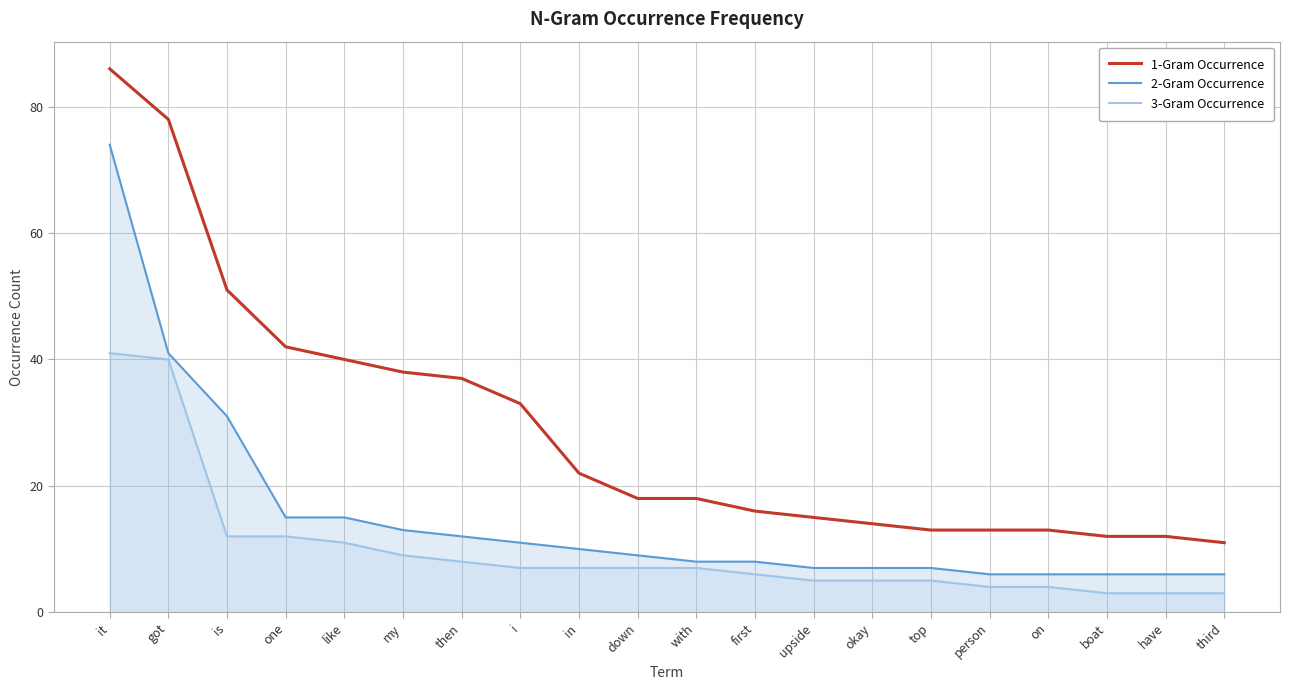

Which category has the highest value in the 1-Gram Occurrence series?

it